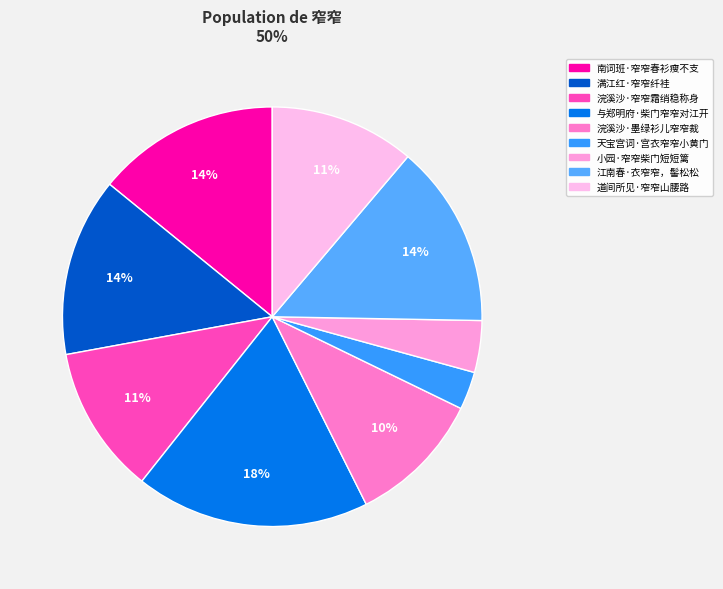

How many segments does this pie chart have?

9